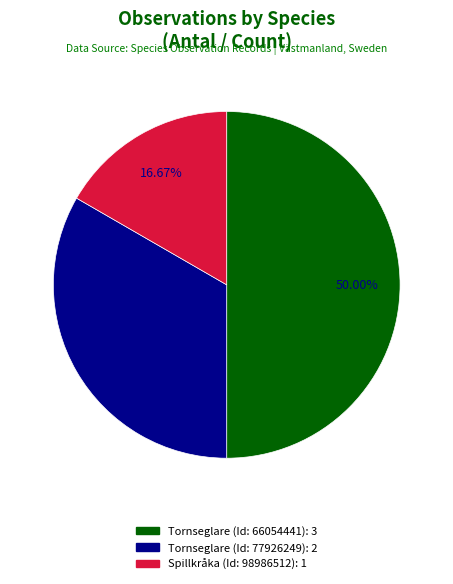

Count the number of slices in the pie.

3